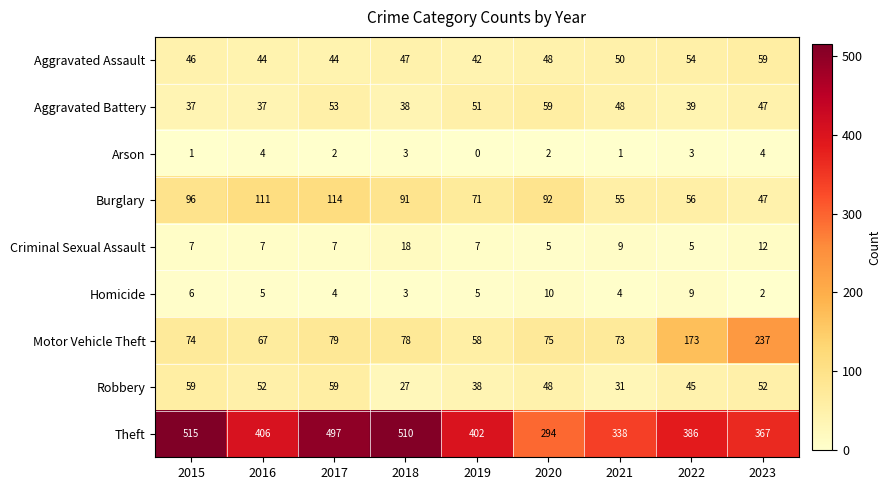

How many Arson values are between 1 and 3?

6